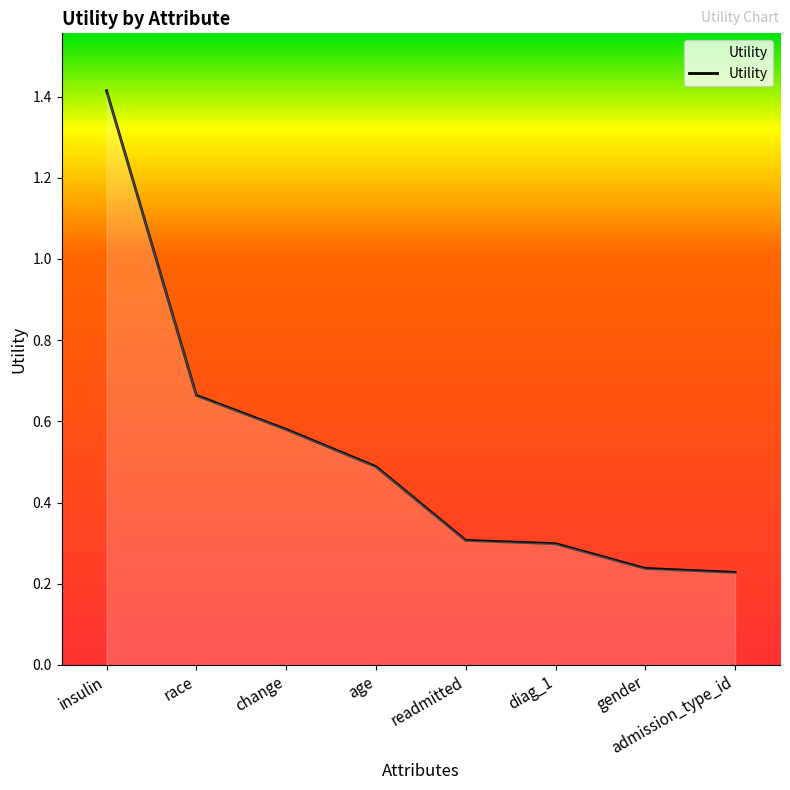

How many values are between 0 and 1?

7